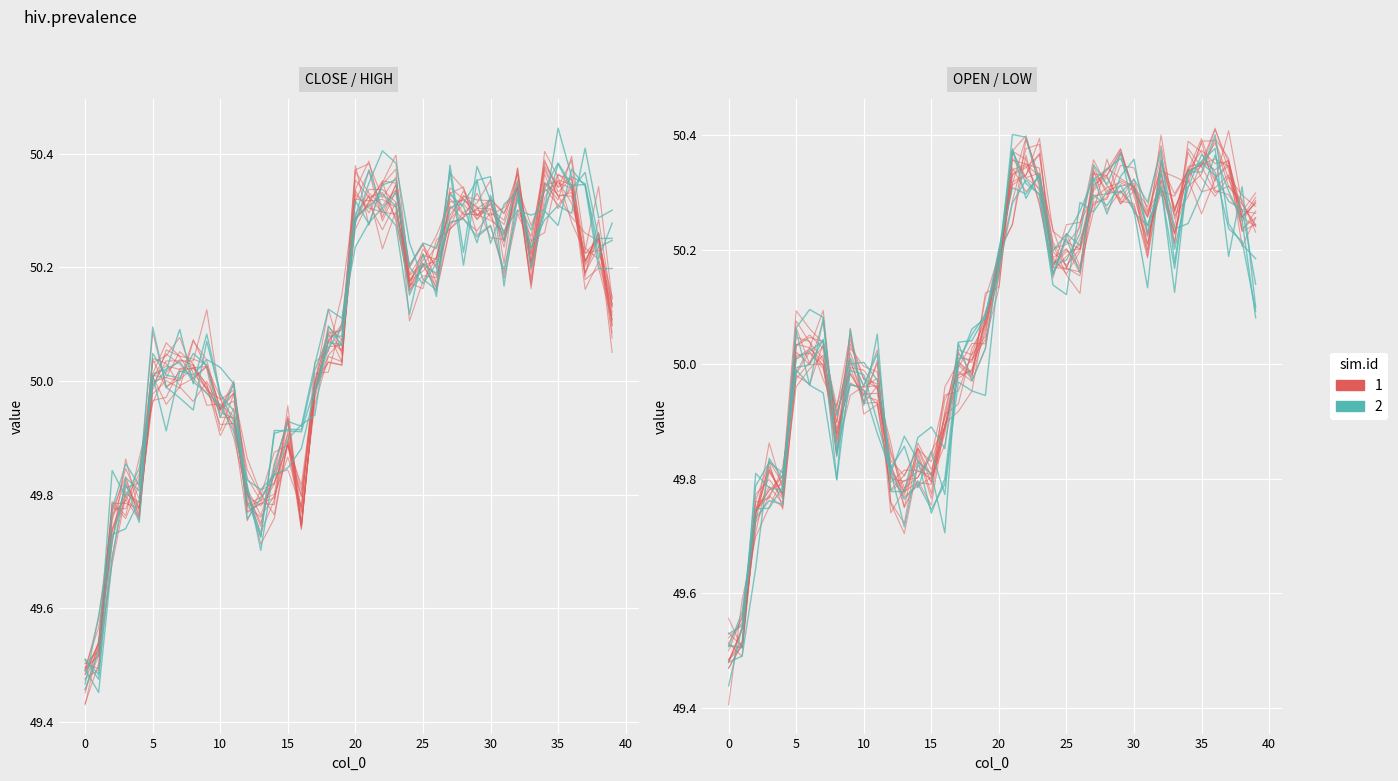

What is the highest value of the low series?

50.4